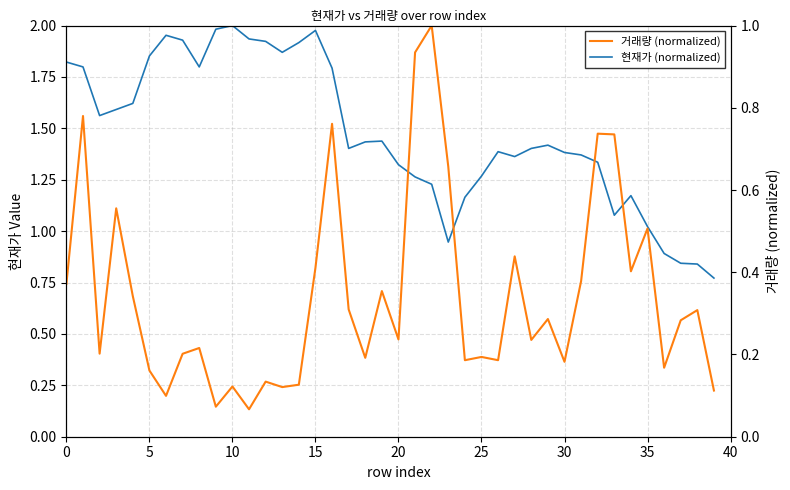

The 현재가 (normalized) series shows 0.5 at 28. True or false?

False